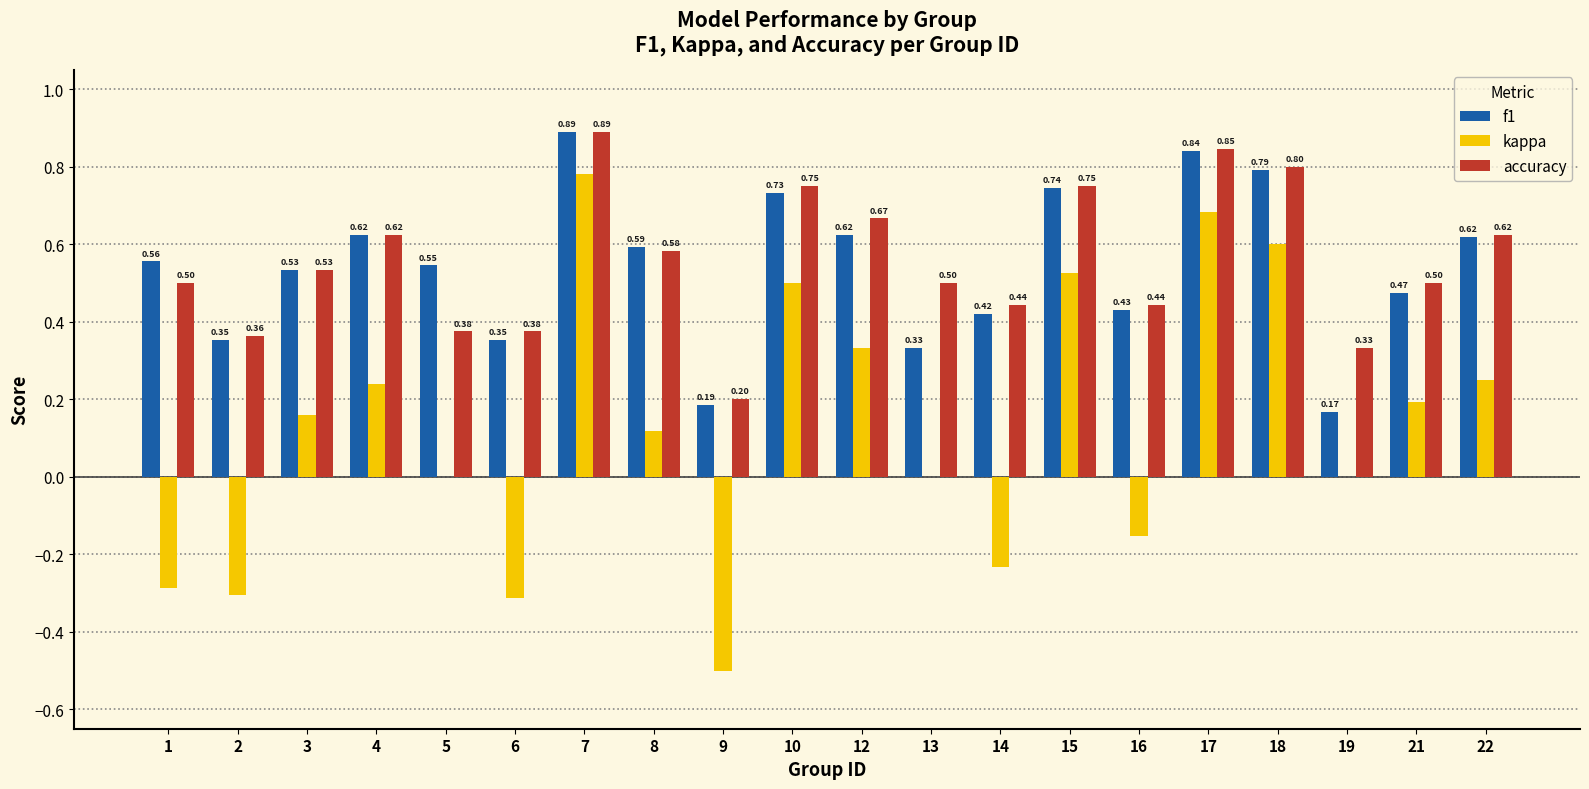

Which label corresponds to the largest value in the chart?

7